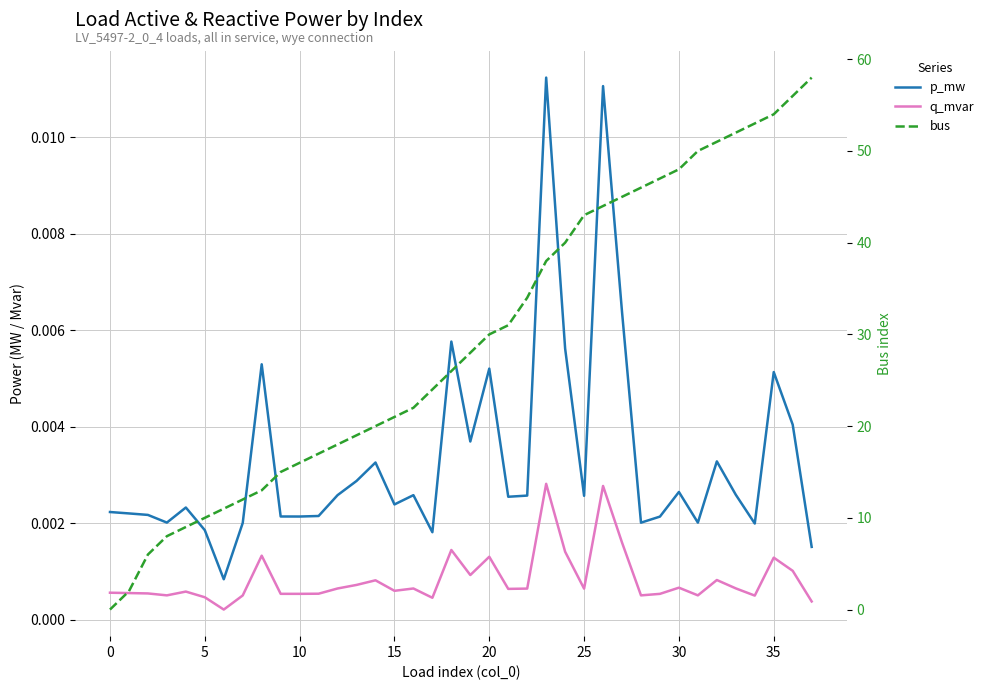

Between 13 and 18, which series saw the biggest shift?

bus